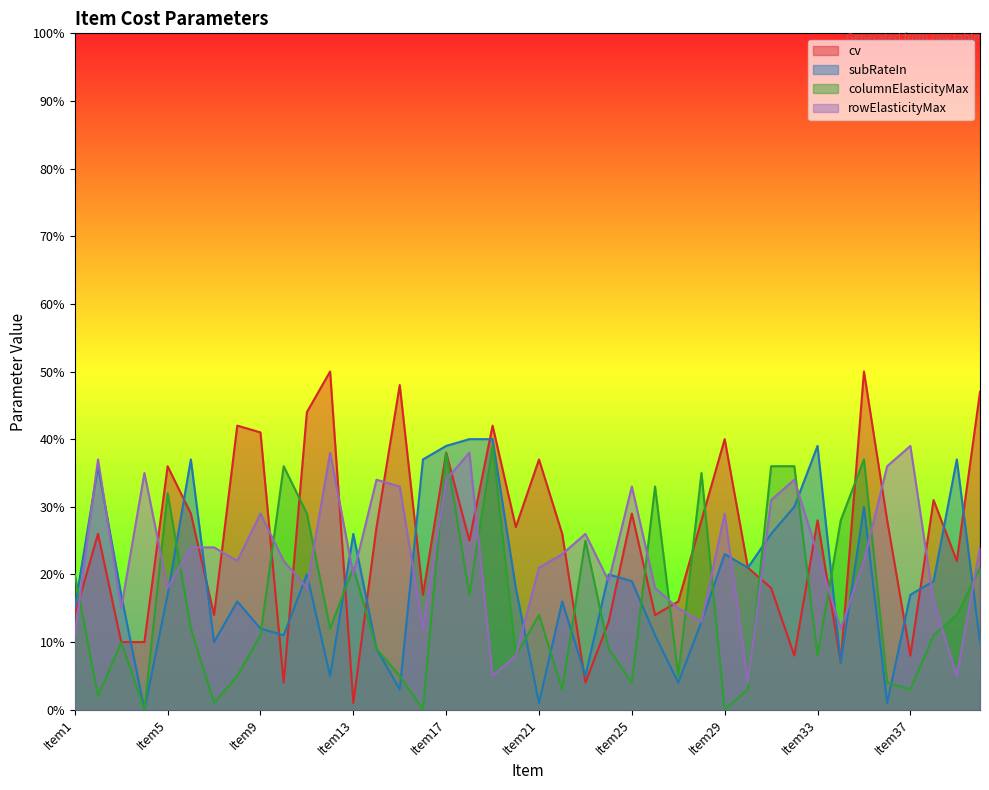

Does the chart display data point markers on the line(s)?

No